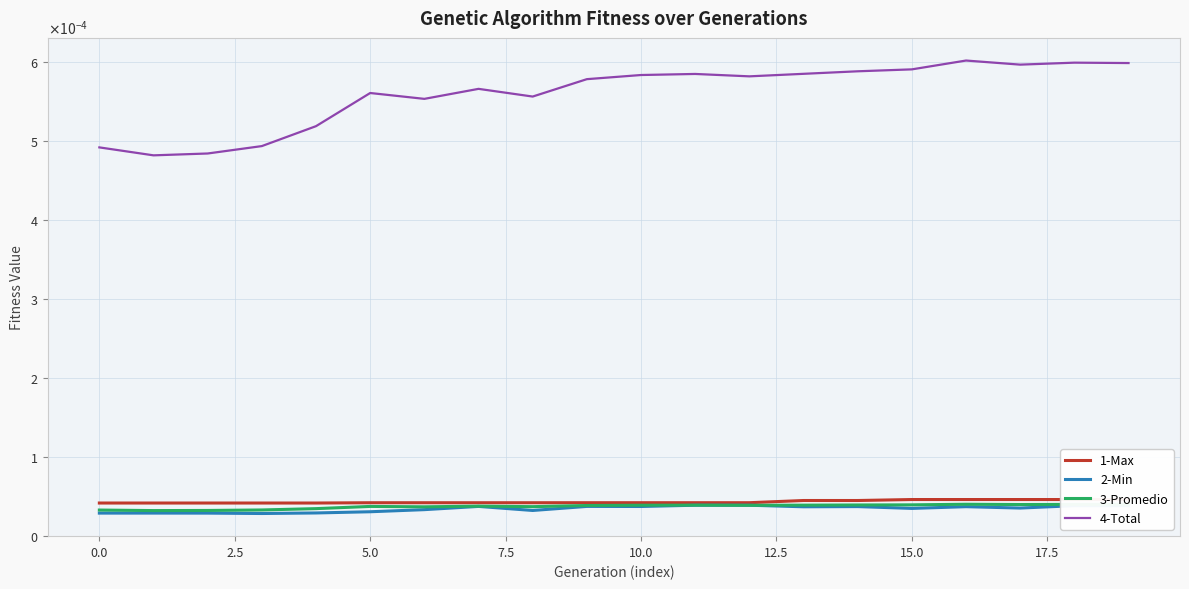

True or false: 1-Max and 4-Total intersect in this chart.

False